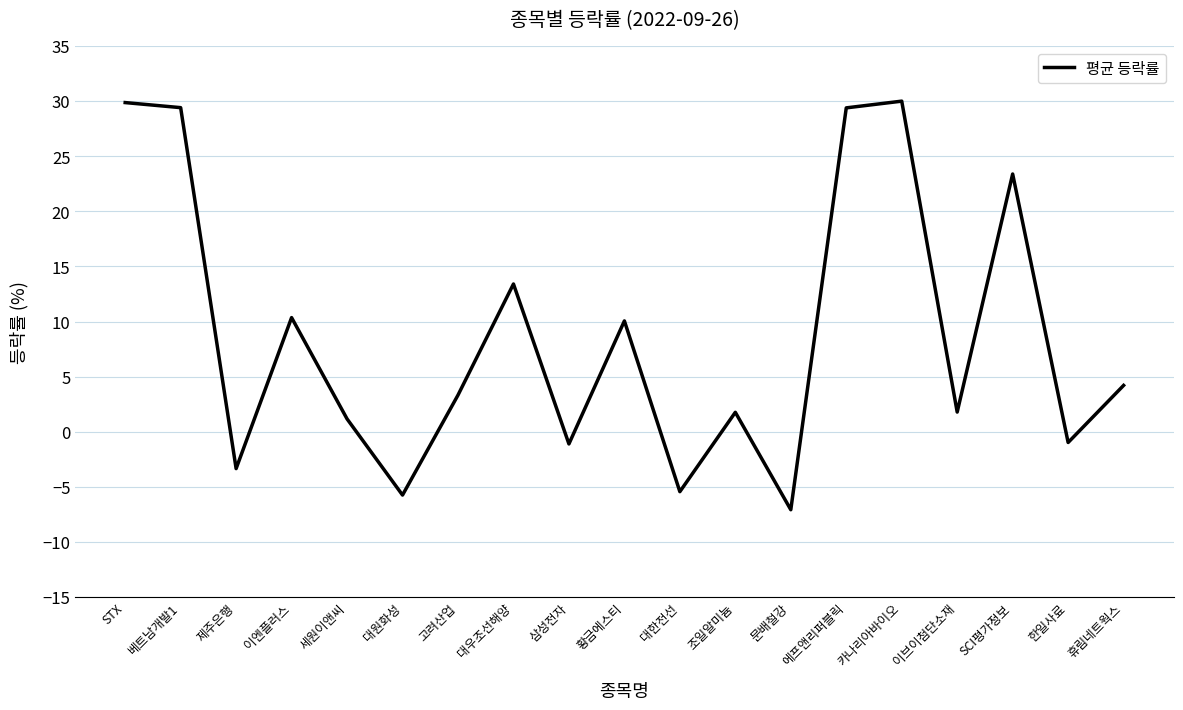

The value at 황금에스티 is 15.8. True or false?

False